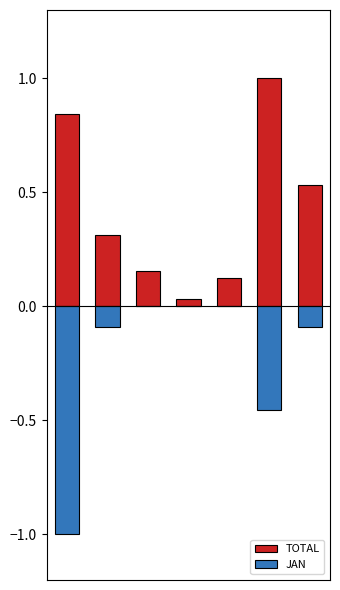

At which category is the sum across all series the highest?

5